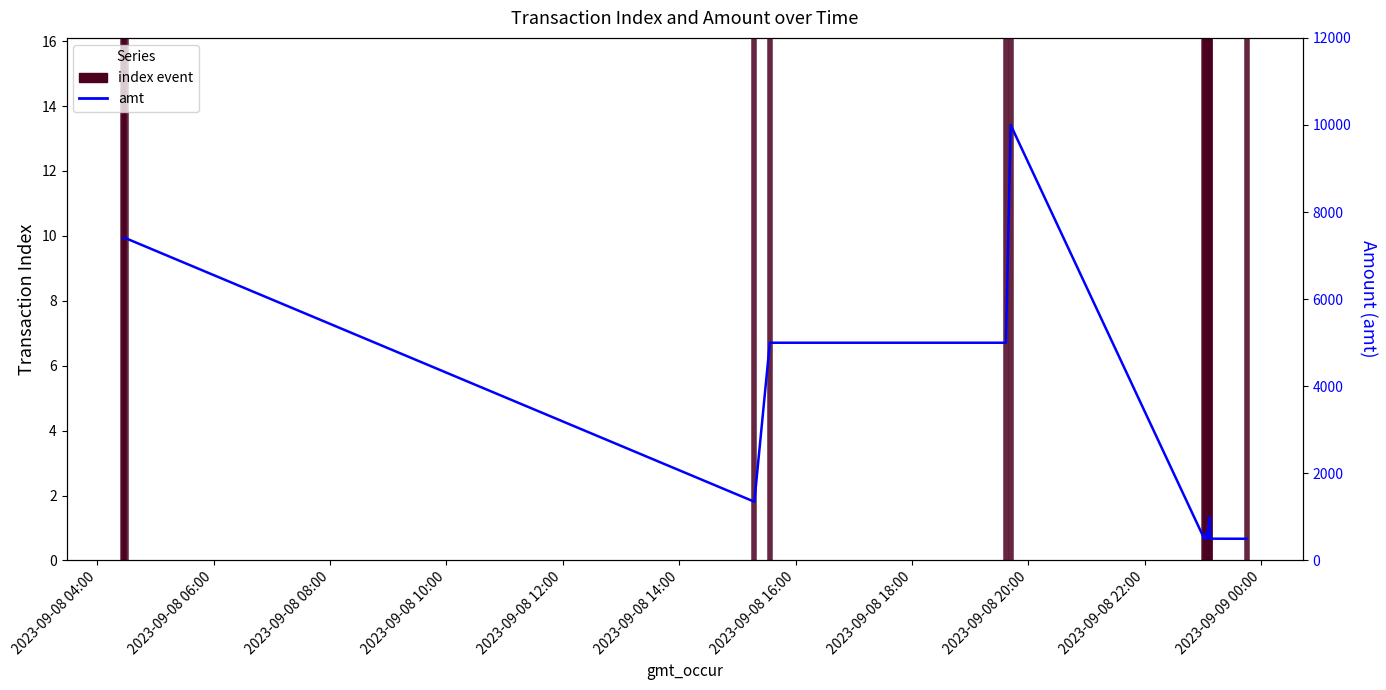

List the series in order of their peak value, highest first.

amt, index